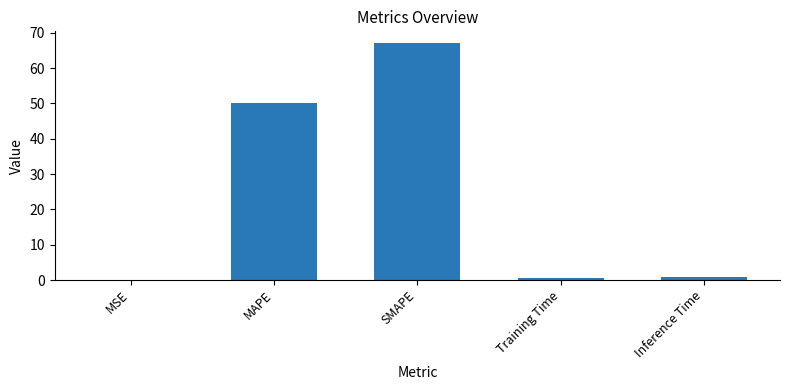

What is the sum of all values?

118.7